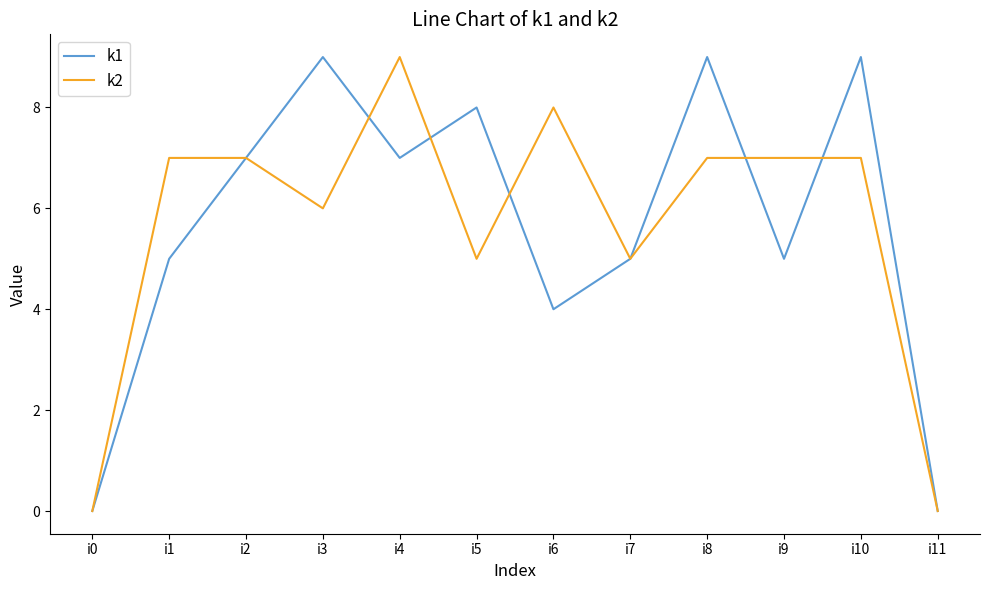

How many k2 values are between 5 and 7?

8